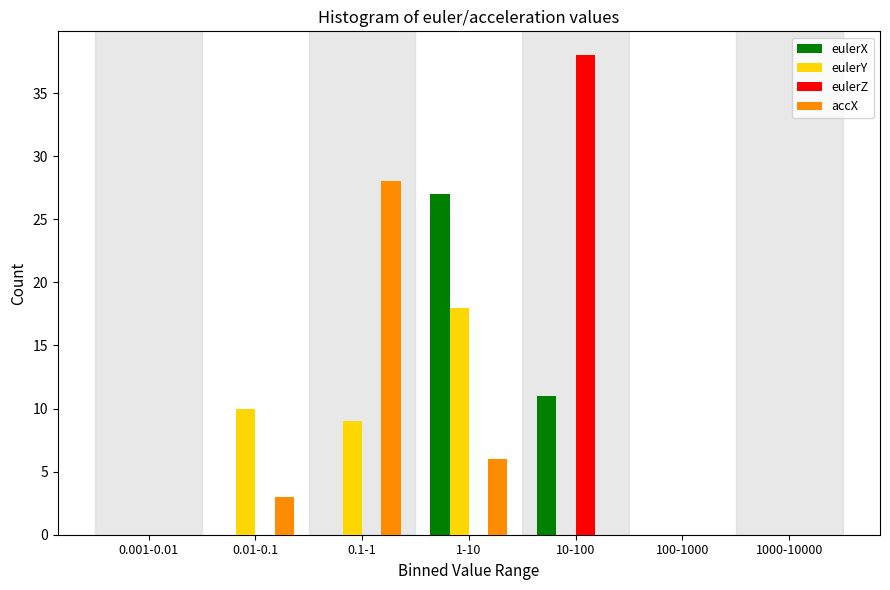

Reading right to left, transcribe all the data shown in this chart.

eulerX: 1000-10000=0	100-1000=0	10-100=11	1-10=27	0.1-1=0	0.01-0.1=0	0.001-0.01=0
eulerY: 1000-10000=0	100-1000=0	10-100=0	1-10=18	0.1-1=9	0.01-0.1=10	0.001-0.01=0
eulerZ: 1000-10000=0	100-1000=0	10-100=38	1-10=0	0.1-1=0	0.01-0.1=0	0.001-0.01=0
accX: 1000-10000=0	100-1000=0	10-100=0	1-10=6	0.1-1=28	0.01-0.1=3	0.001-0.01=0